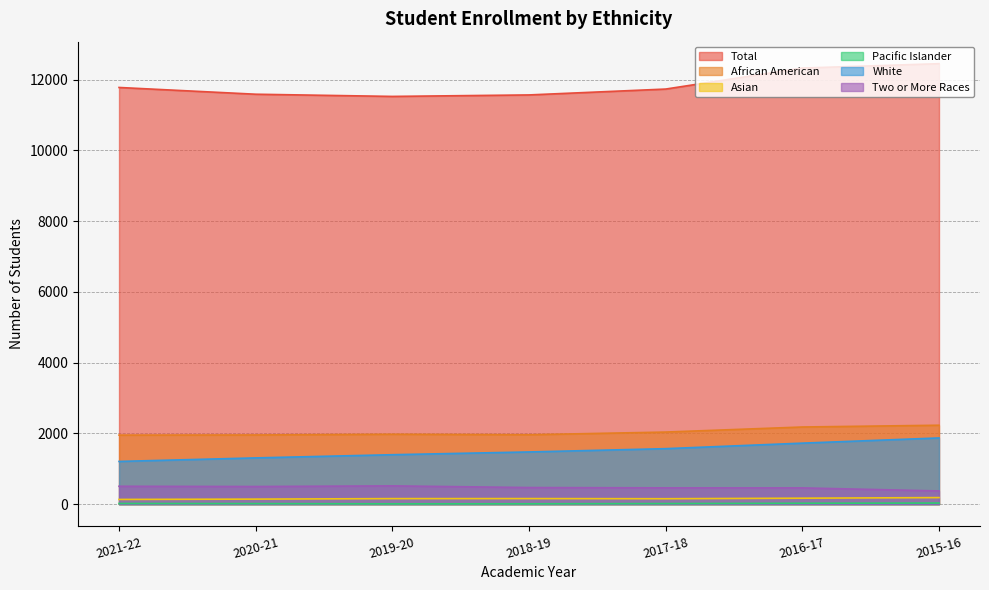

Is it true that White equals 1724 at 2016-17?

True